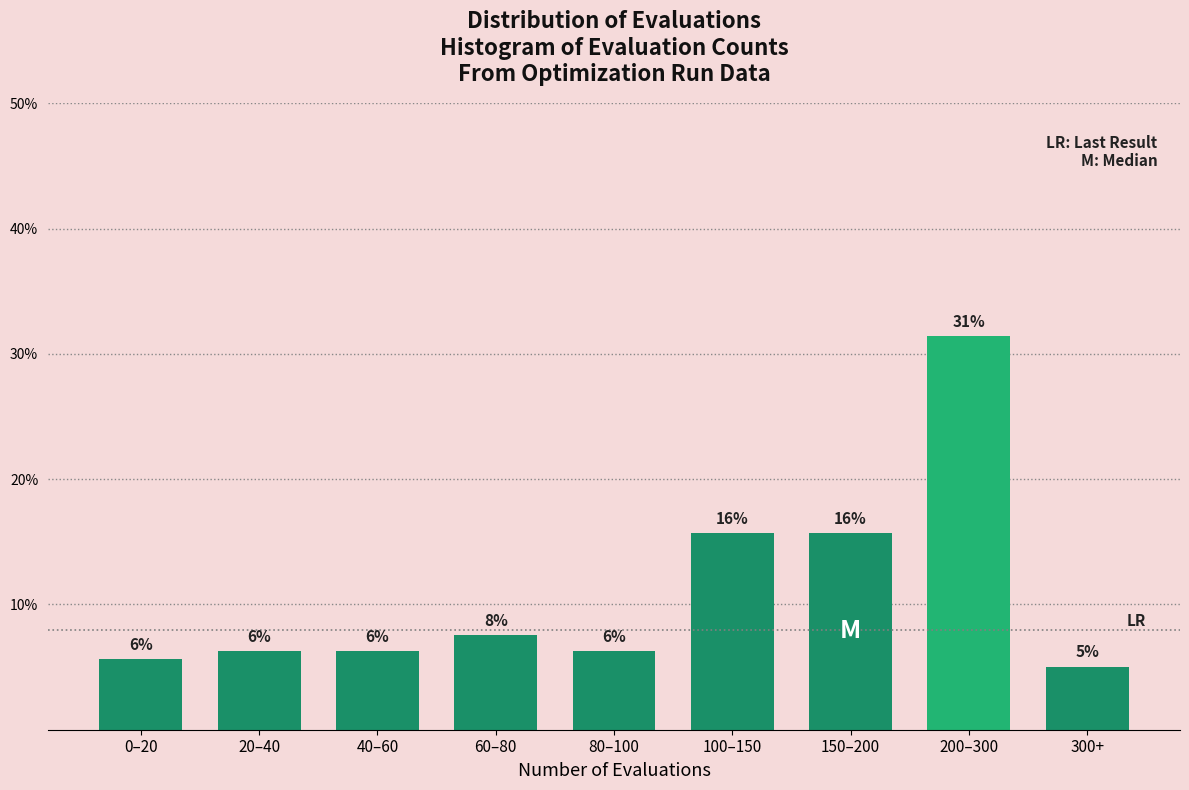

How many bars are there in total?

9